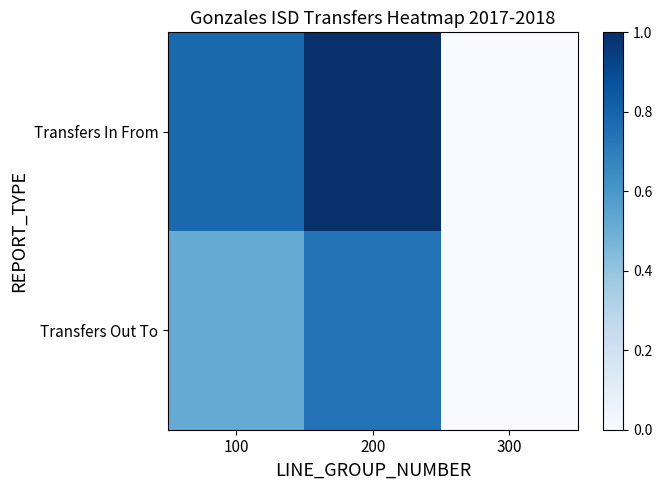

At which category does the chart reach its peak across all series?

200